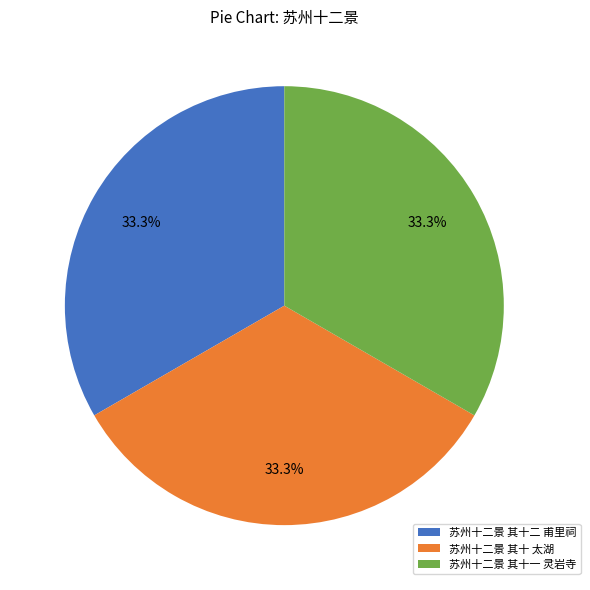

Approximately how many times larger is the value at 苏州十二景 其十 太湖 compared to 苏州十二景 其十一 灵岩寺?

1.0